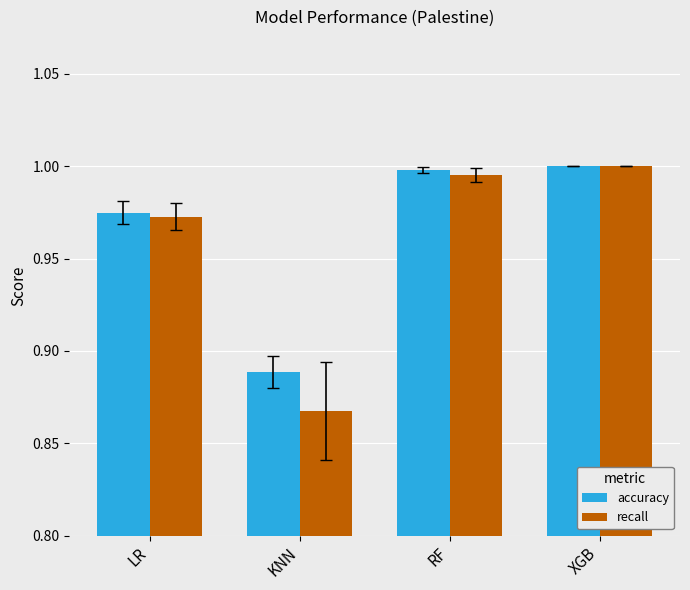

Are the bars horizontal?

No